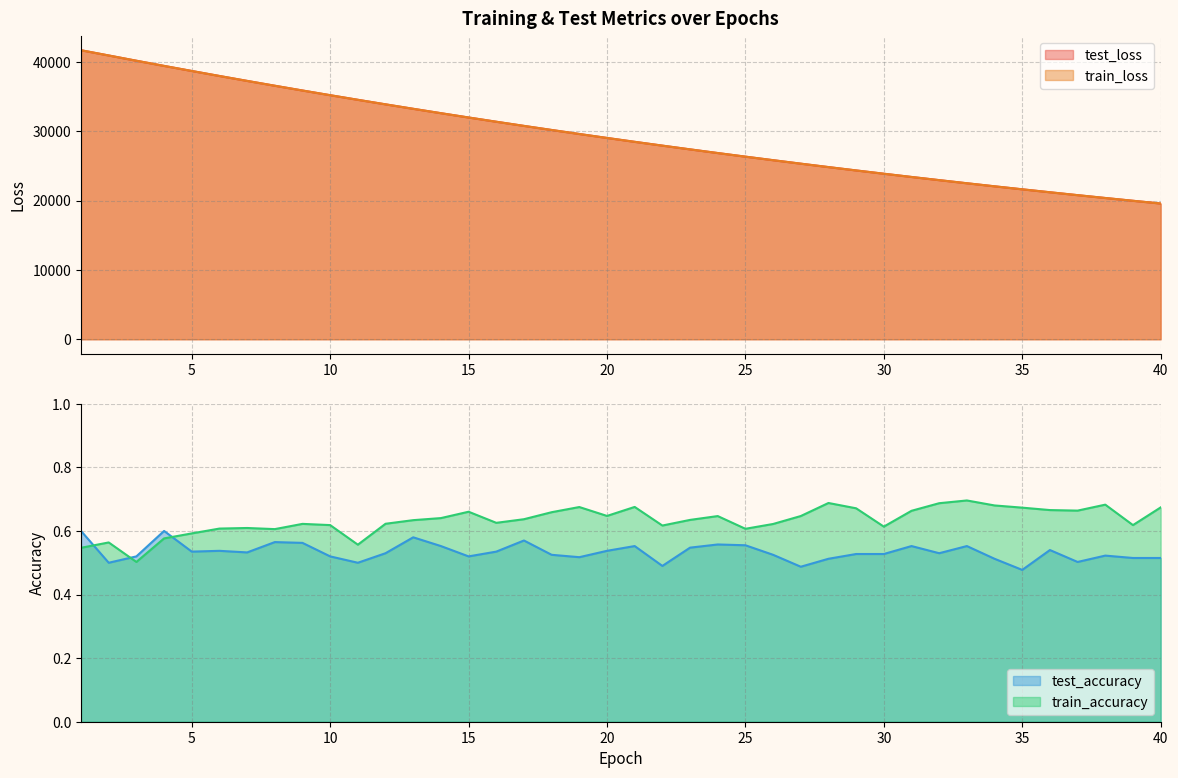

What is the average value of the test_accuracy series?

0.5